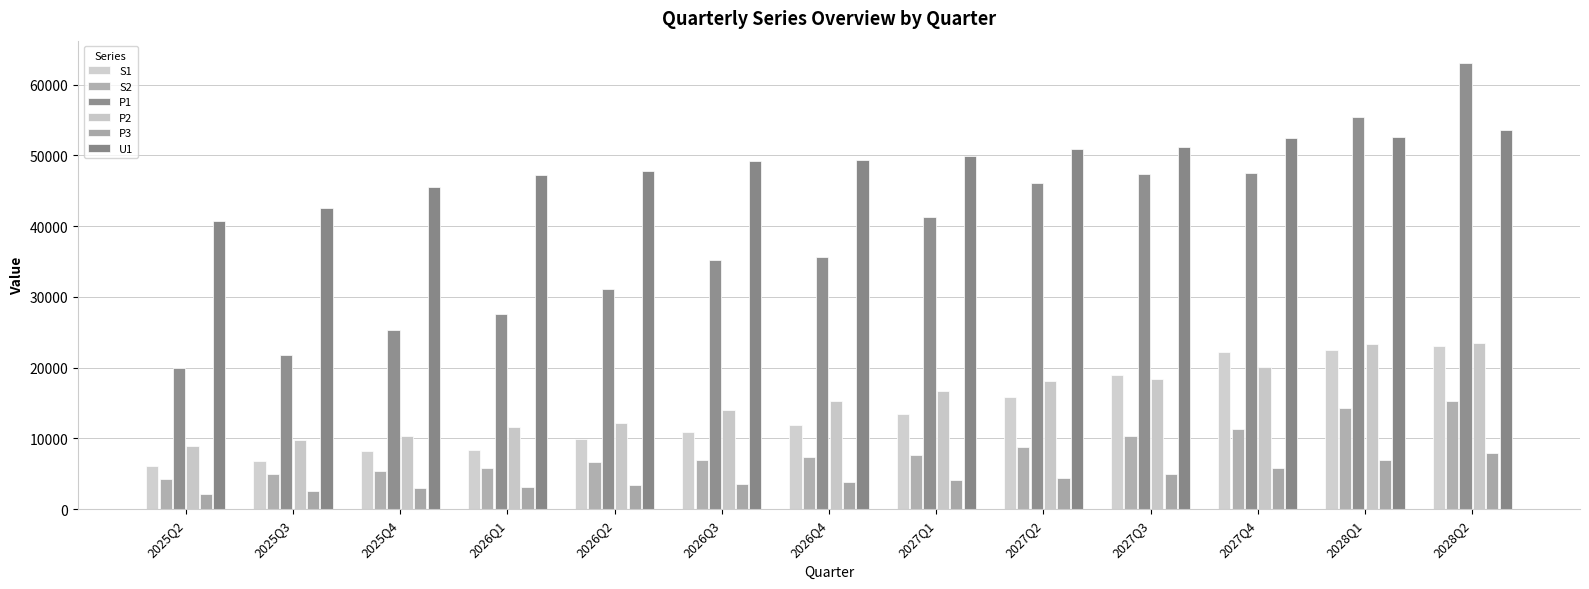

Which category has the highest value in the P3 series?

2028Q2